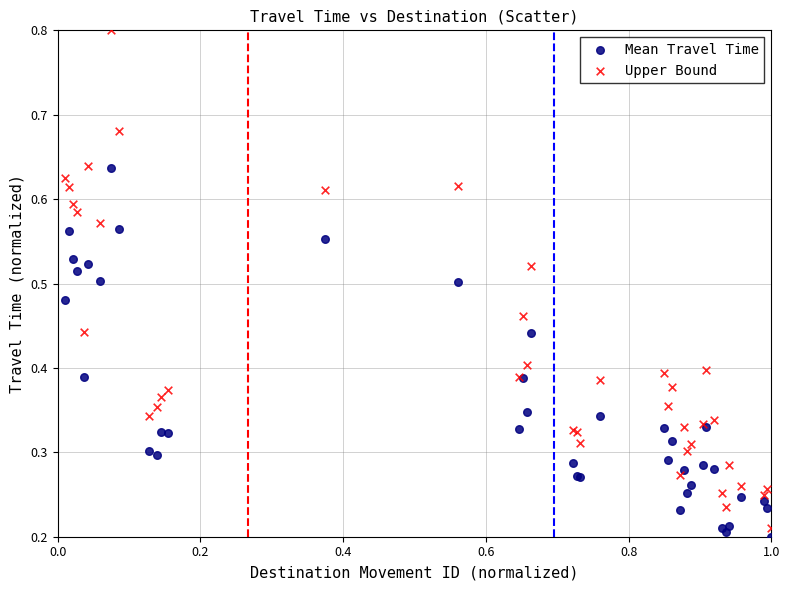

What is the X range (max minus min) for the scatter plot?

1.0